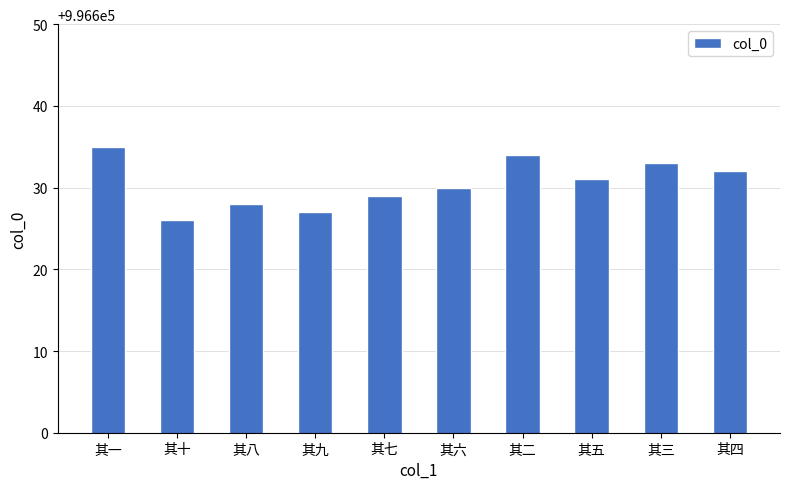

Rank the categories by value from highest to lowest.

其一, 其二, 其三, 其四, 其五, 其六, 其七, 其八, 其九, 其十